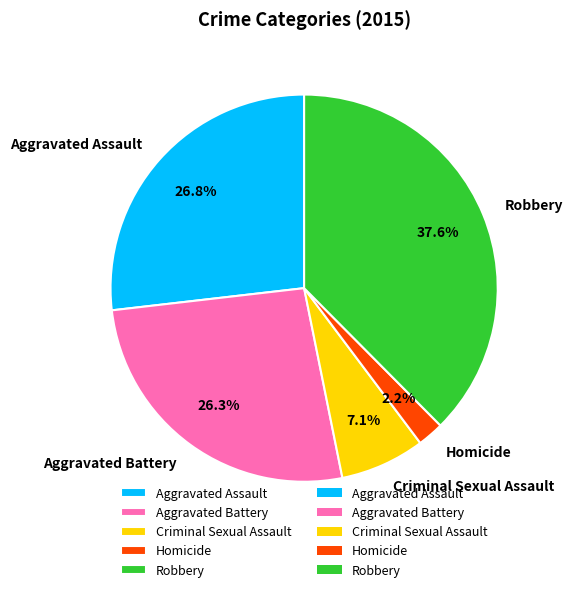

The Aggravated Assault slice represents 42% of the pie. True or false?

False